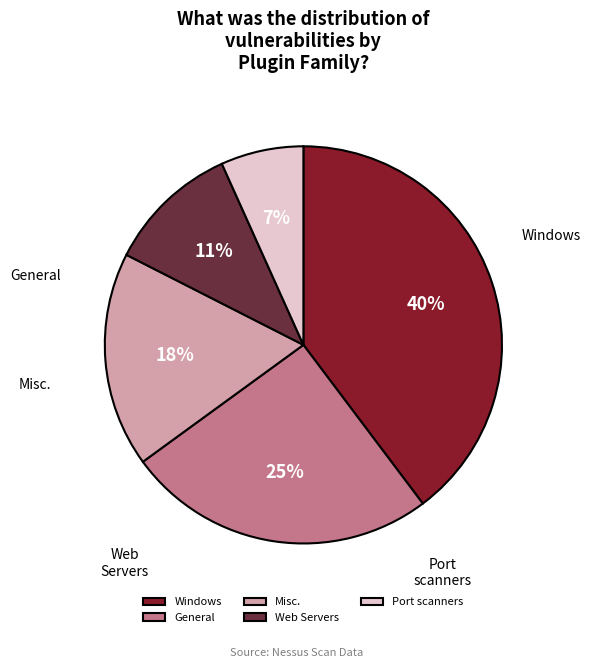

Which category has the biggest portion of the pie?

Windows